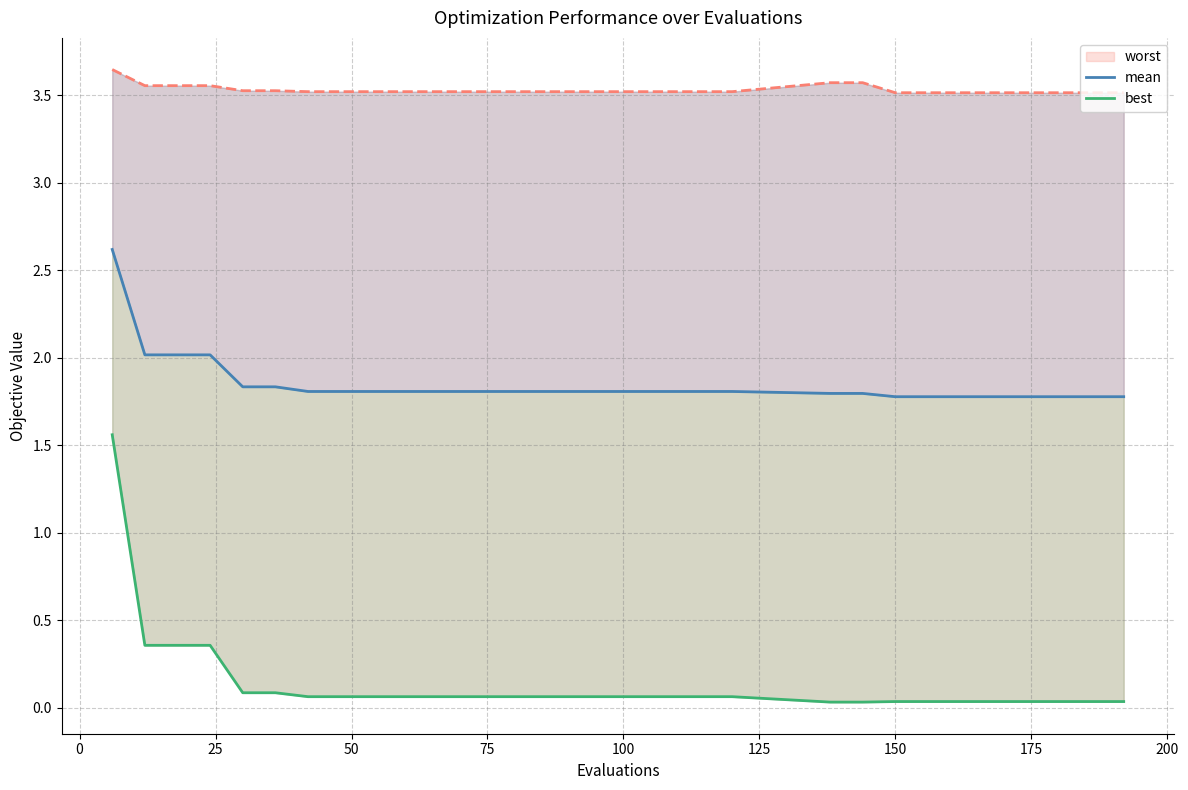

List the series in order of their overall mean, lowest first.

best, mean